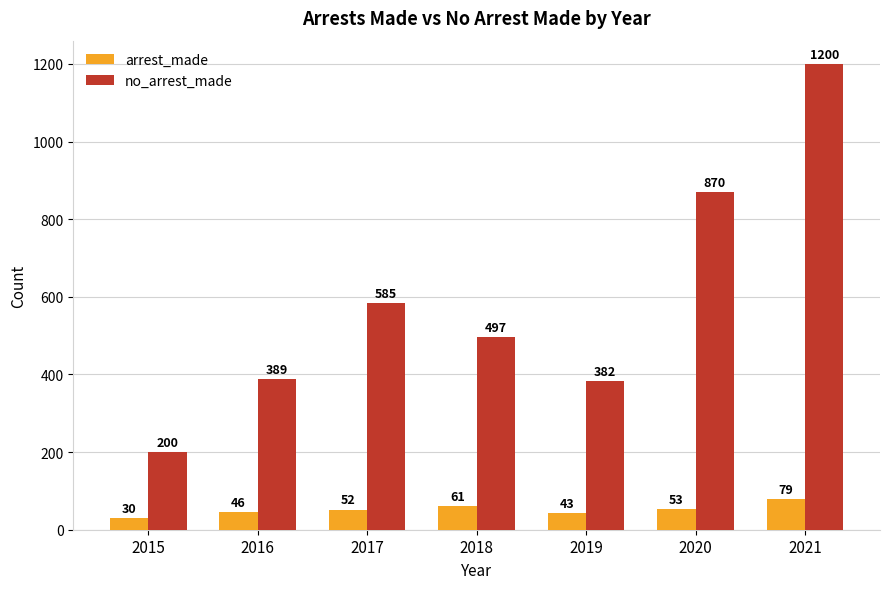

Is the value of arrest_made at 2021 greater than the value of no_arrest_made at 2016?

No